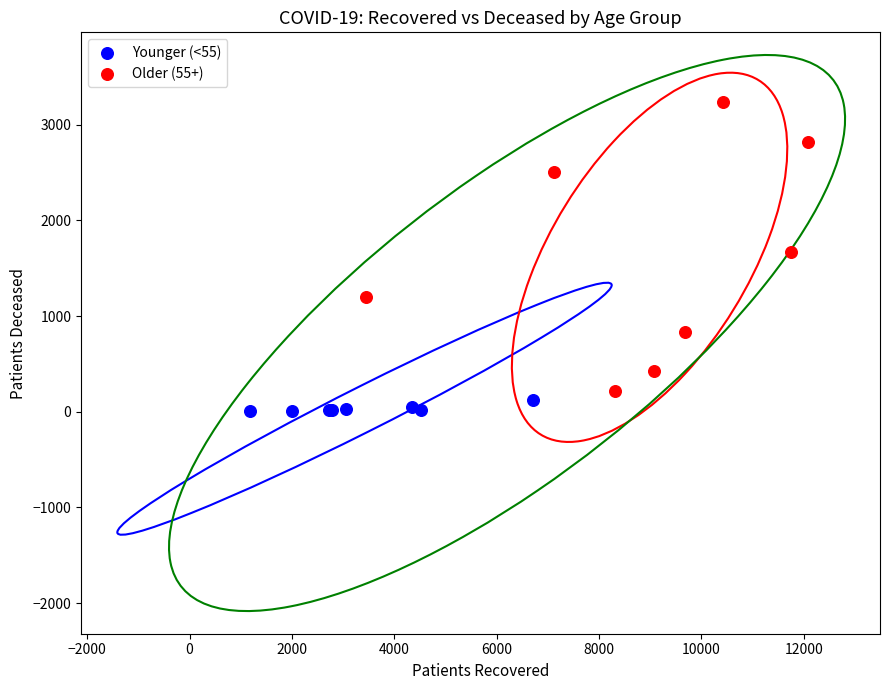

Which series contains the highest Y value?

Older (55+)